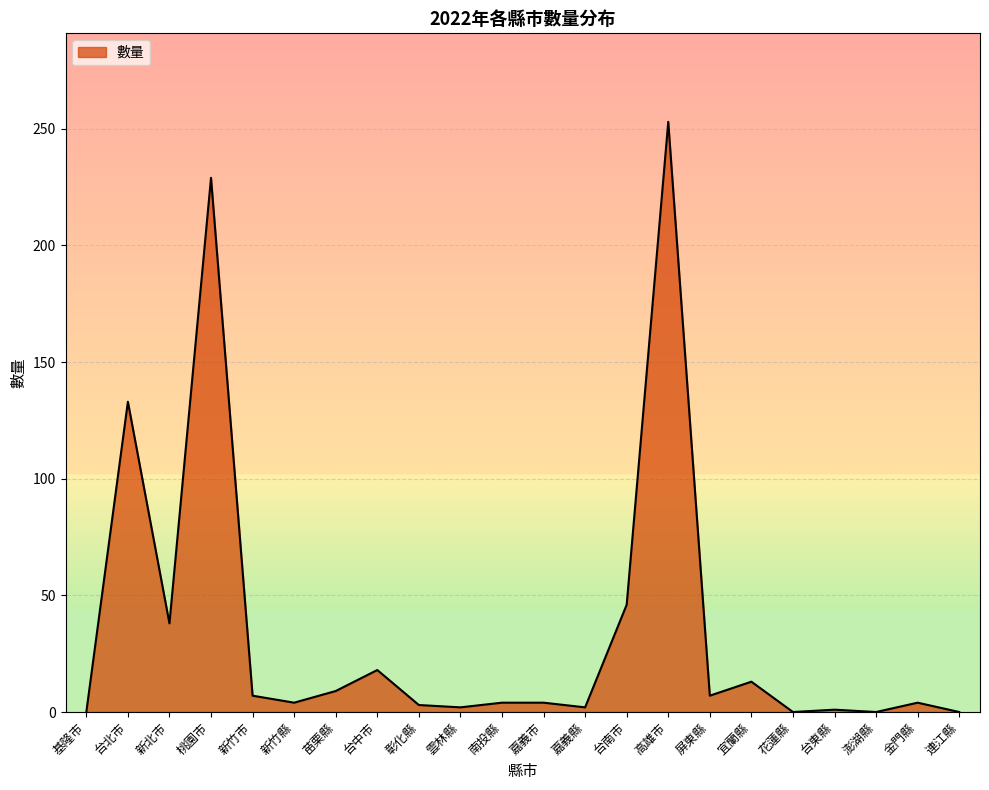

What is the maximum value shown in the chart?

253